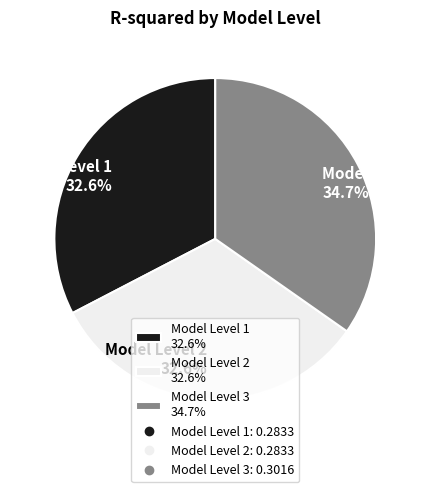

Is there any slice that represents more than half of the pie?

No